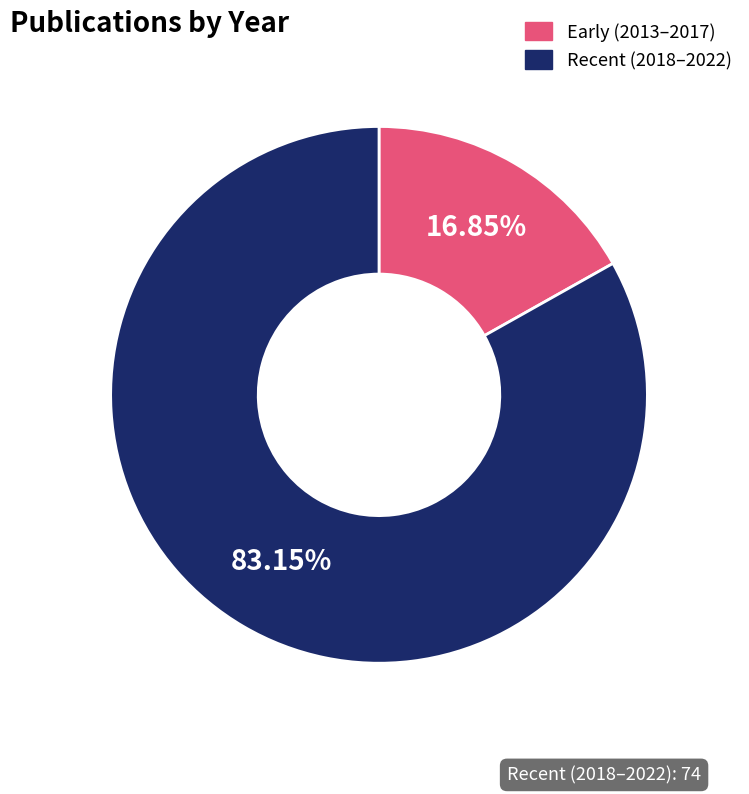

Is there any slice that represents more than half of the pie?

Yes